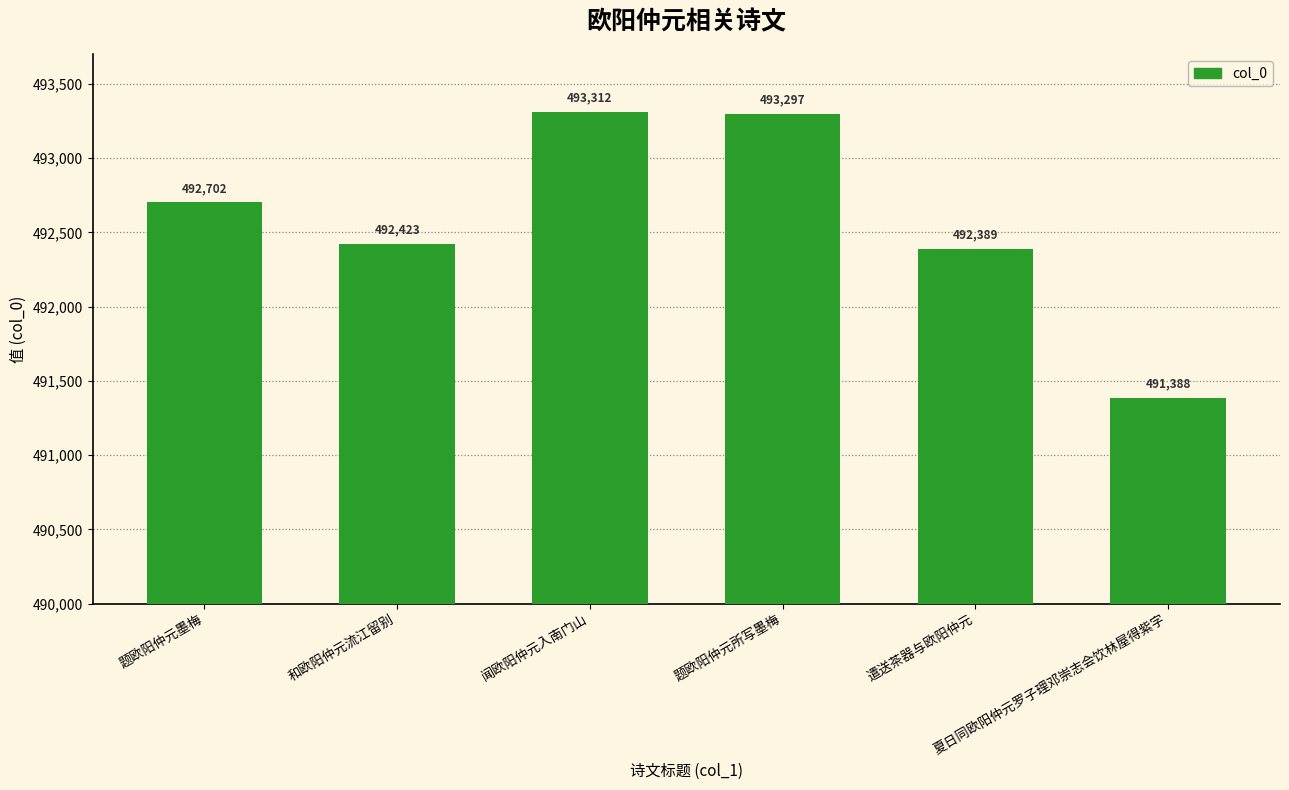

What is the difference between the values at 和欧阳仲元流江留别 and 题欧阳仲元所写墨梅?

874